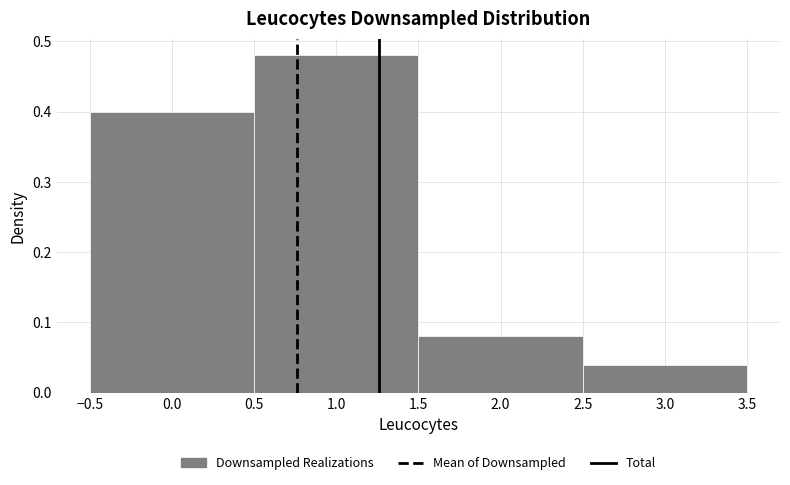

Reading left to right, list every bar in this chart as the range it spans on the x-axis followed by its height. The values are not printed on the chart, so give them approximately, as read against the axis.

-0.5 to 0.5: 0.40
0.5 to 1.5: 0.48
1.5 to 2.5: 0.08
2.5 to 3.5: 0.04